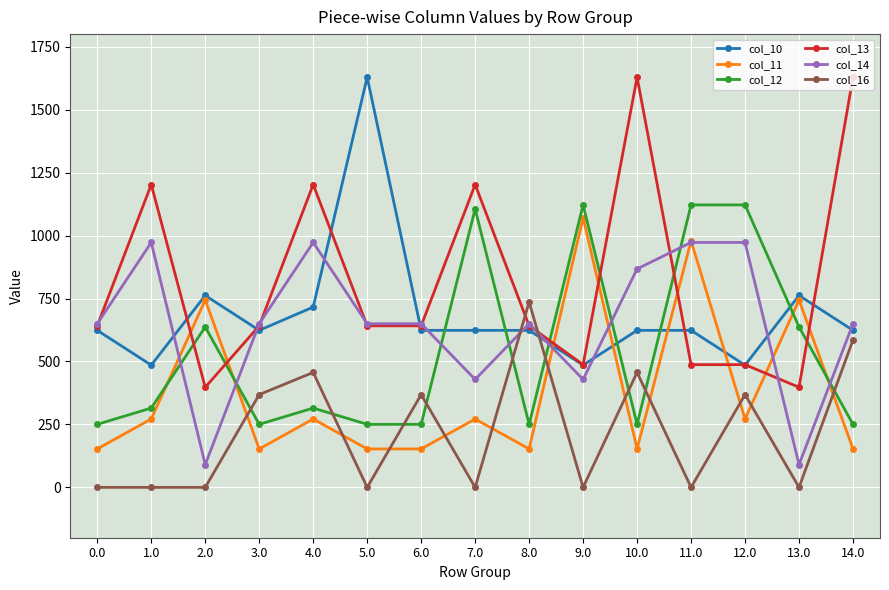

Where does the col_11 series first go above 271?

1.0